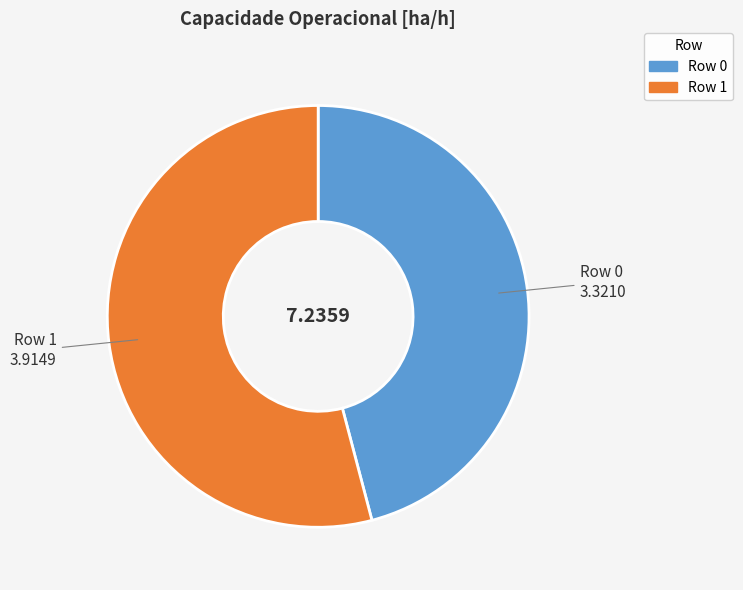

How many slices are in this pie chart?

2